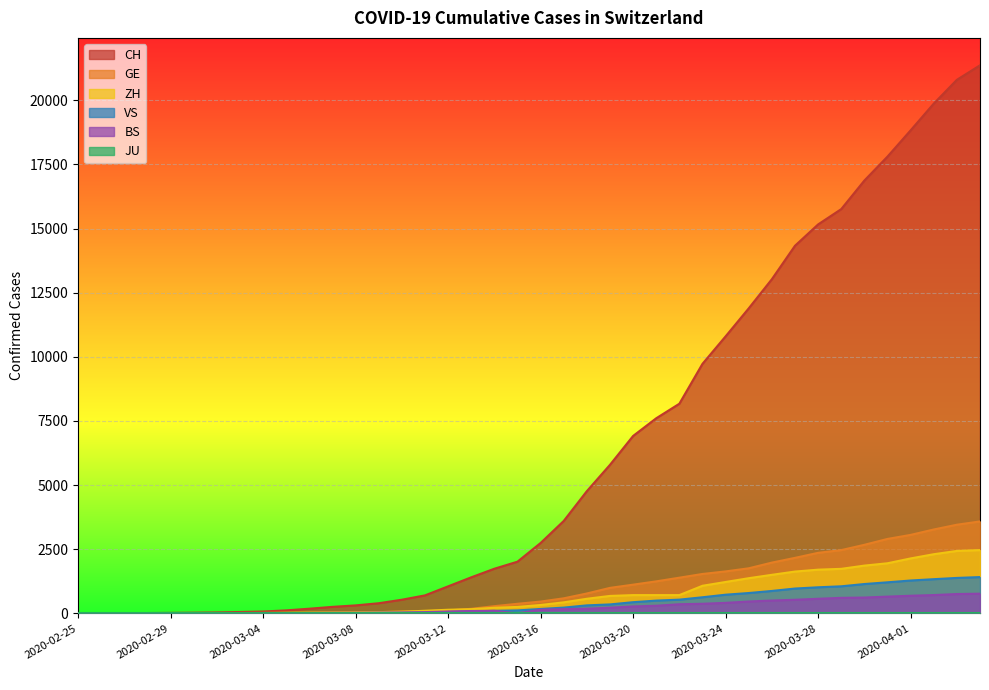

What is the highest value of the VS series?

1415